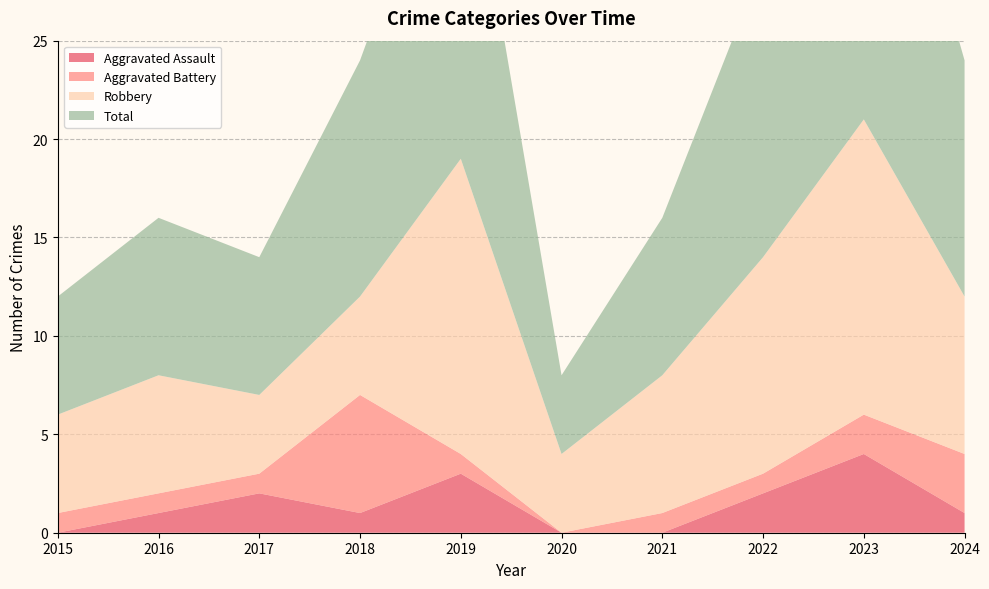

Reading left to right, what are all the values shown in this chart?

Aggravated Assault: 2015=0	2016=1	2017=2	2018=1	2019=3	2020=0	2021=0	2022=2	2023=4	2024=1
Aggravated Battery: 2015=1	2016=1	2017=1	2018=6	2019=1	2020=0	2021=1	2022=1	2023=2	2024=3
Robbery: 2015=5	2016=6	2017=4	2018=5	2019=15	2020=4	2021=7	2022=11	2023=15	2024=8
Total: 2015=6	2016=8	2017=7	2018=12	2019=19	2020=4	2021=8	2022=15	2023=21	2024=12